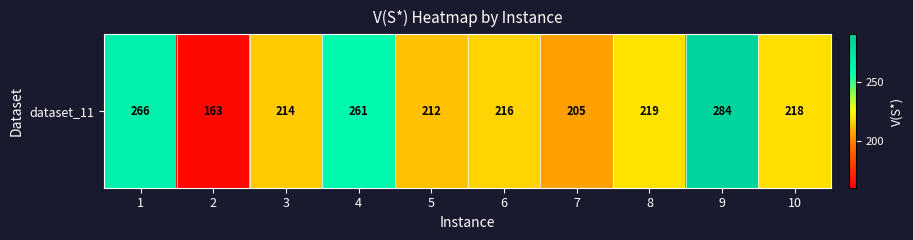

Is it true that the value at 5 is 212?

True